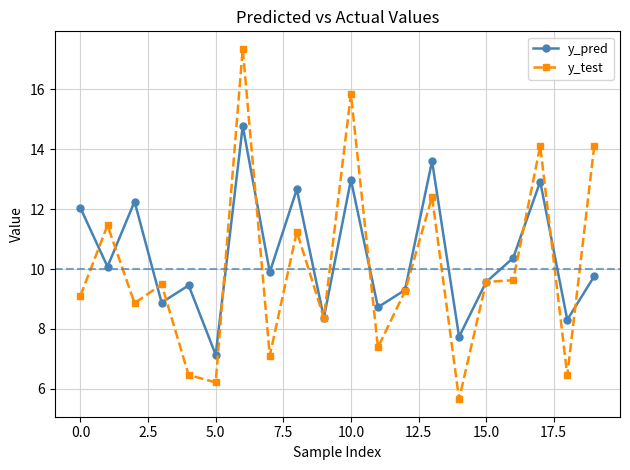

What is the maximum value for y_test?

17.3